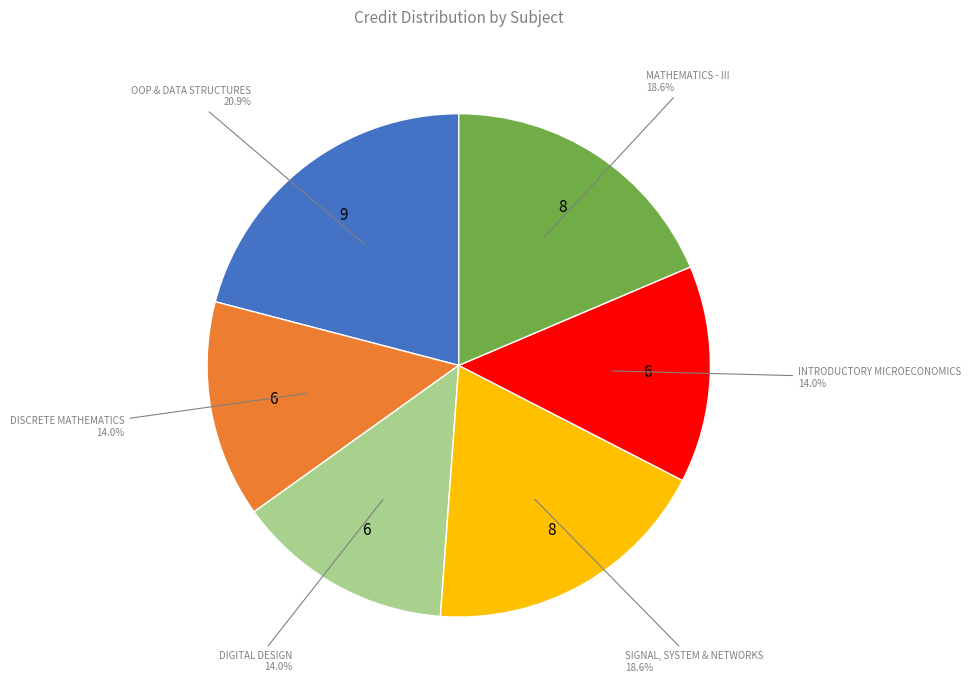

How many slices are in this pie chart?

6